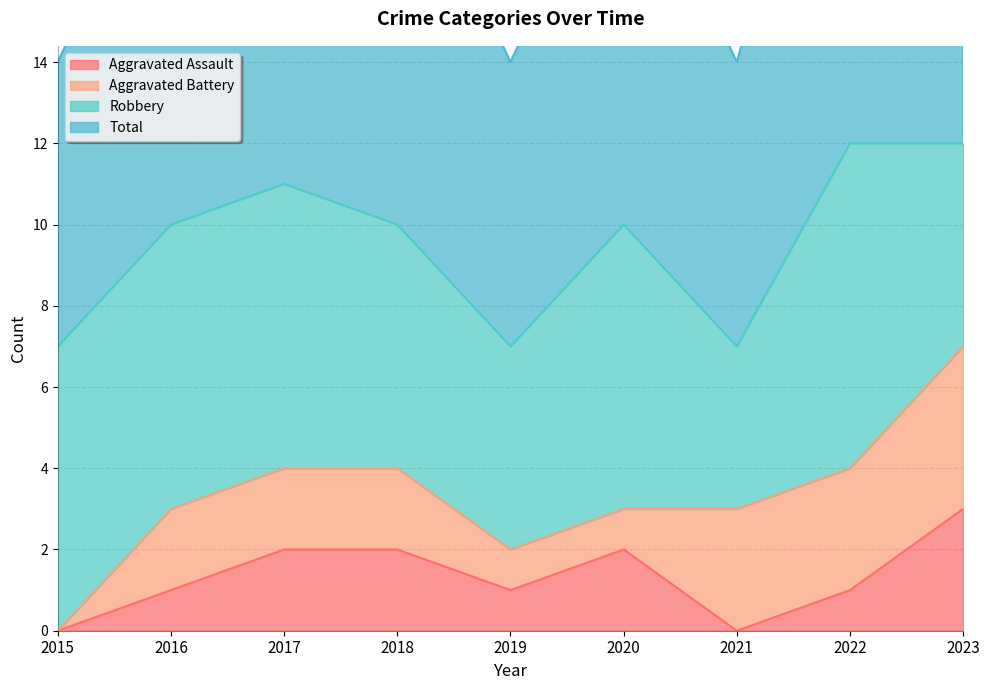

What is the maximum value for Aggravated Assault?

3